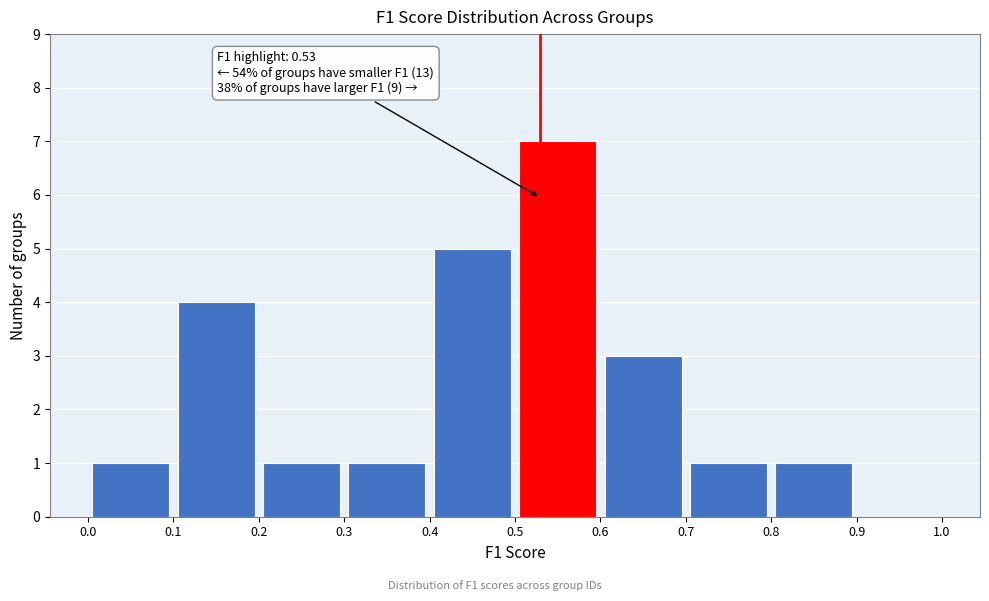

Which range on the x-axis has the tallest bar?

0.5 to 0.6